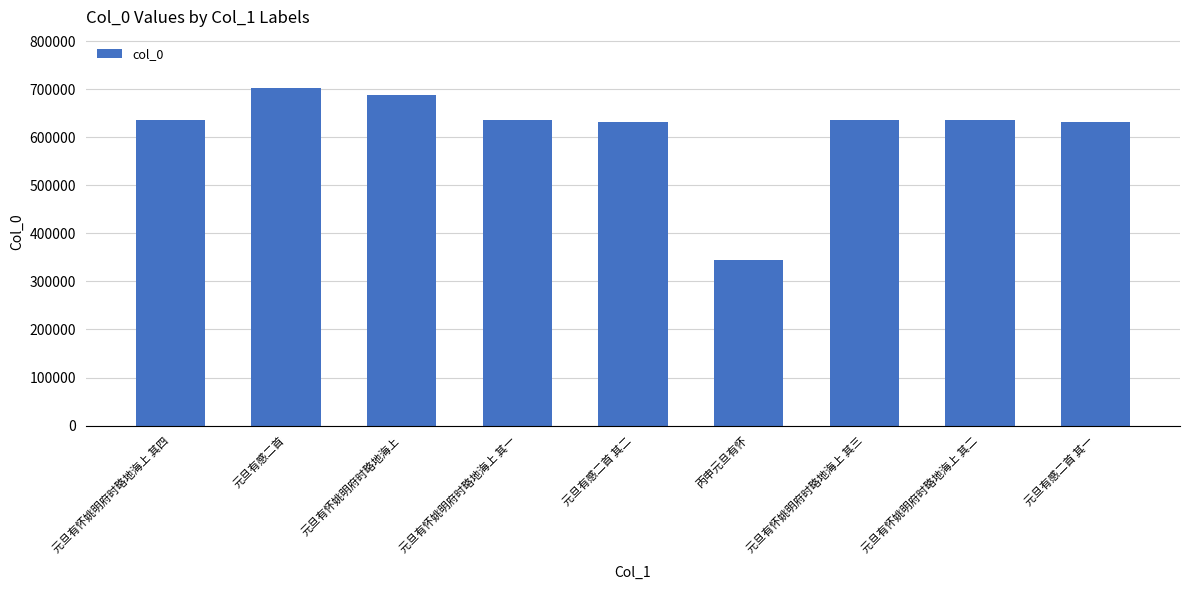

What is the greatest value displayed?

703495